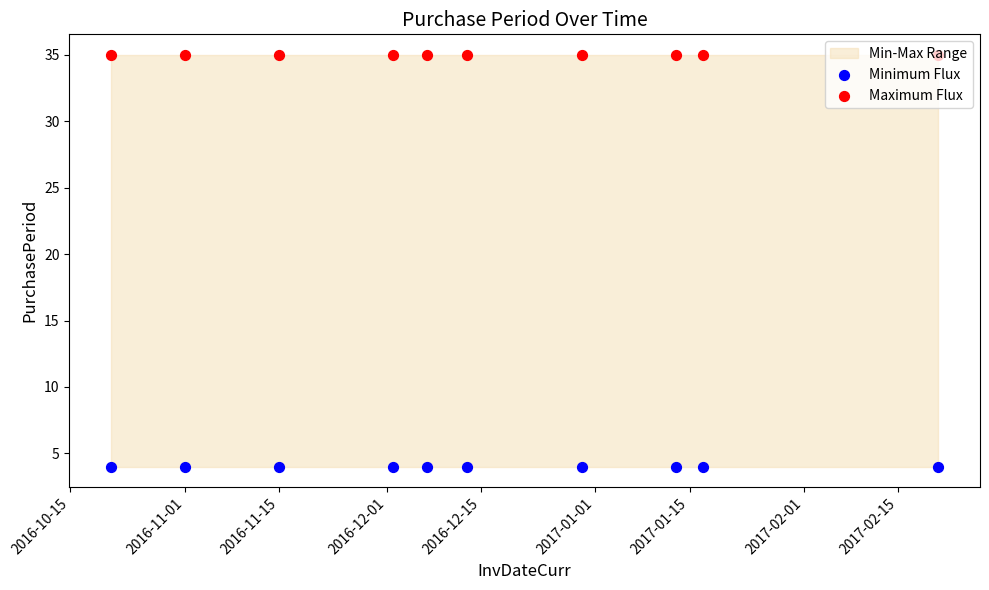

What are all the series names shown in the legend?

Minimum Flux, Maximum Flux